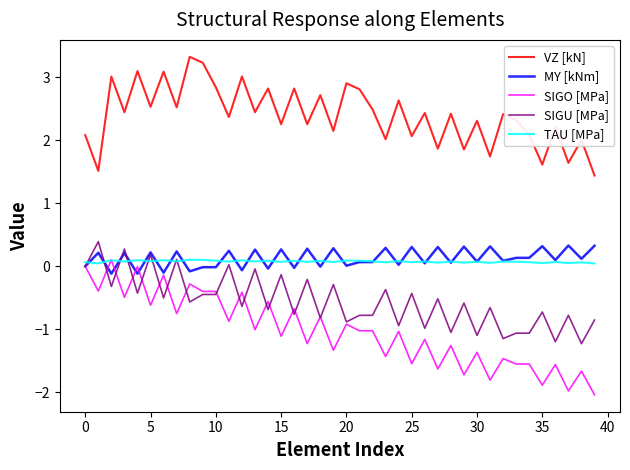

Does the chart display data point markers on the line(s)?

No